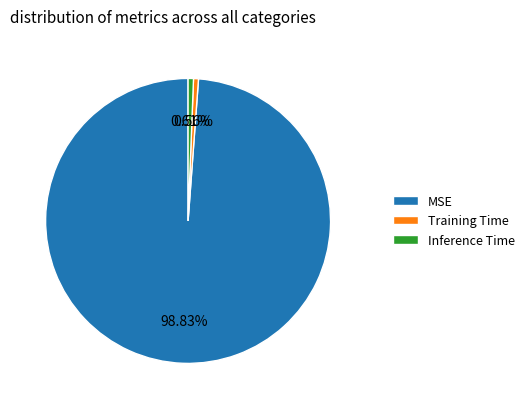

What is the largest slice in the pie chart?

MSE